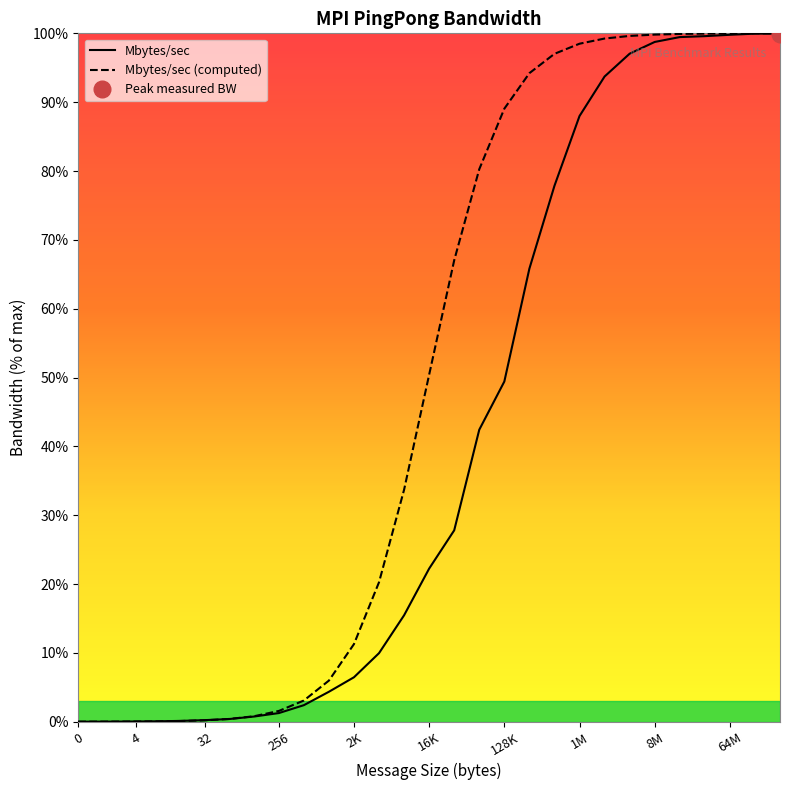

Reading left to right, what are all the values shown in this chart?

Mbytes/sec: 0.0	0.0	0.0	0.0	0.1	0.1	0.2	0.4	0.7	1.3	2.4	4.3	6.5	10.0	15.5	22.2	27.8	42.4	49.4	65.8	77.8	88.0	93.7	97.0	98.7	99.5	99.6	99.8	100.0	100.0
Mbytes/sec (computed): 0.0	0.0	0.0	0.0	0.0	0.1	0.2	0.4	0.8	1.6	3.1	6.0	11.3	20.3	33.7	50.4	67.0	80.3	89.1	94.2	97.0	98.5	99.2	99.6	99.8	99.9	100.0	100.0	100.0	100.0